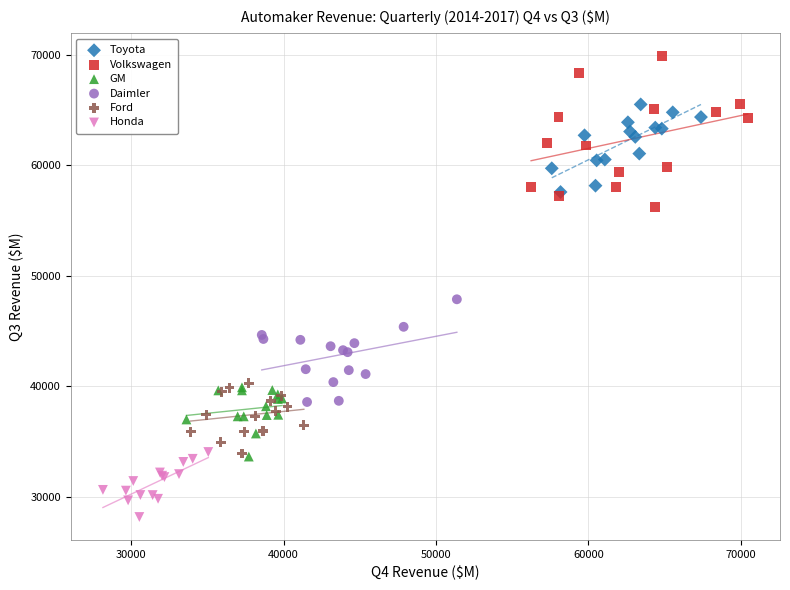

What are all the series names shown in the legend?

Toyota, Volkswagen, GM, Daimler, Ford, Honda